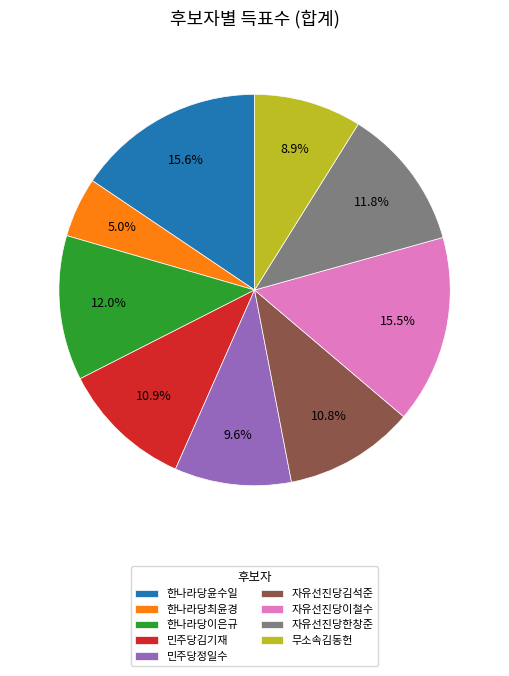

Count the number of slices in the pie.

9